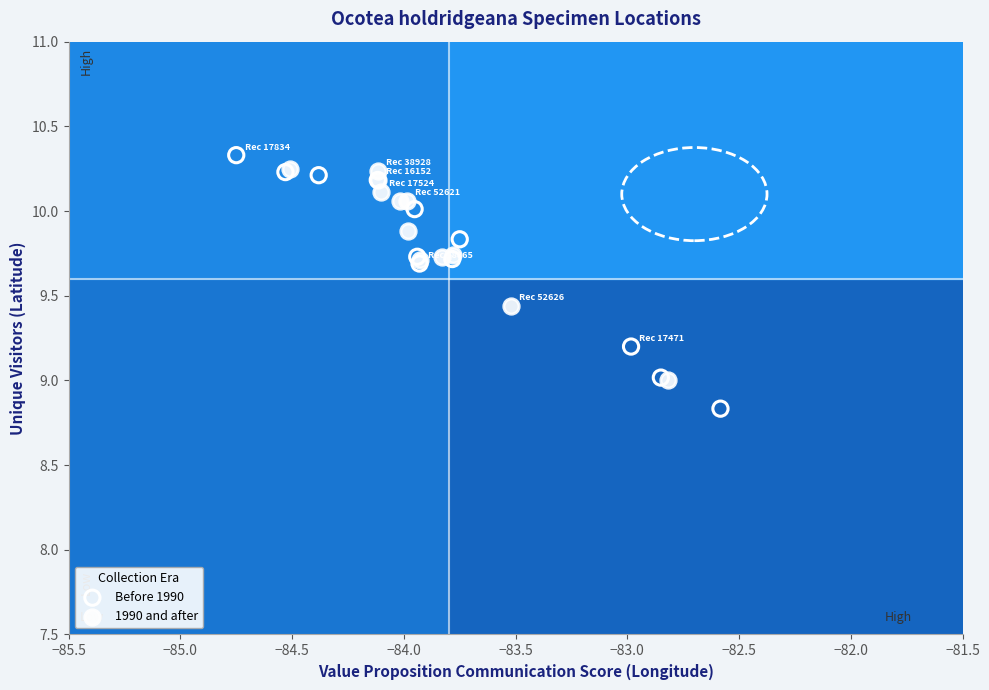

Which series contains the lowest Y value?

Before 1990